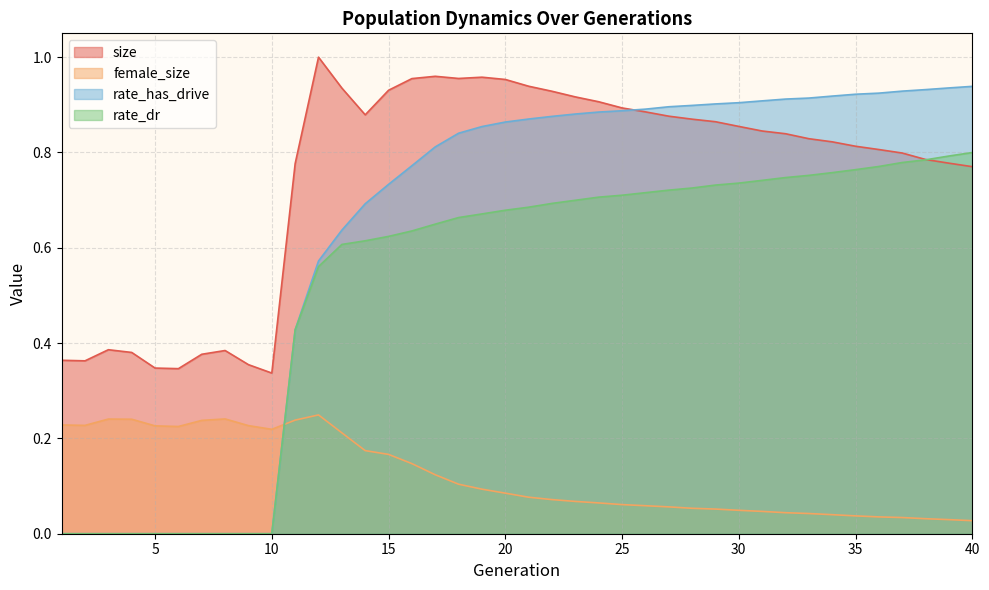

Rank the categories by rate_dr value from highest to lowest.

40, 39, 38, 37, 36, 35, 34, 33, 32, 31, 30, 29, 28, 27, 26, 25, 24, 23, 22, 21, 20, 19, 18, 17, 16, 15, 14, 13, 12, 11, 1, 2, 3, 4, 5, 6, 7, 8, 9, 10